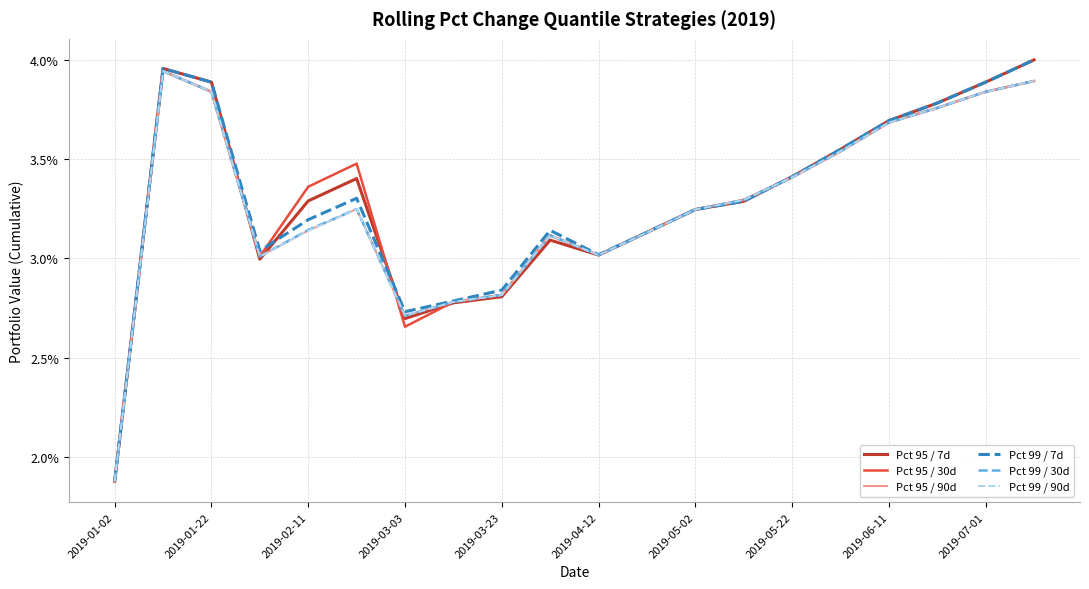

Does the chart display data point markers on the line(s)?

No